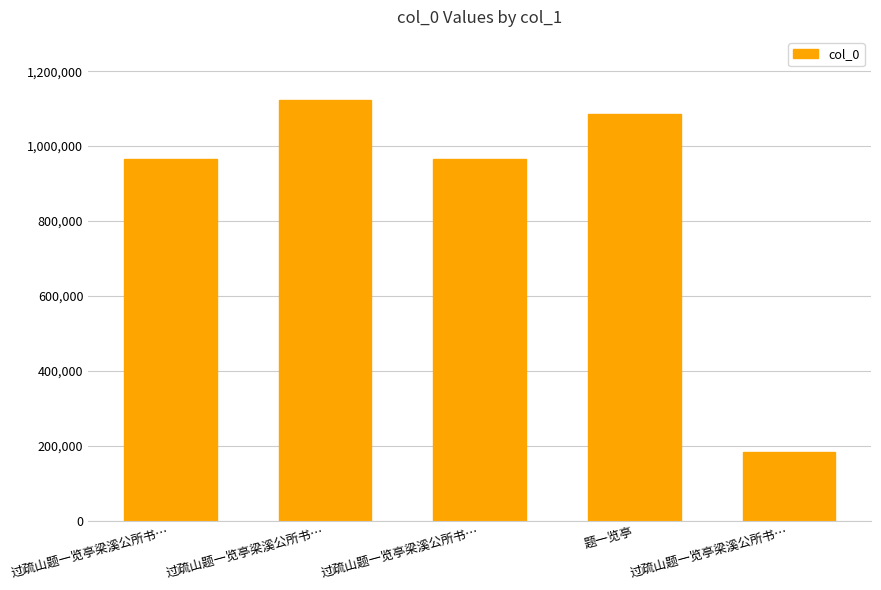

What is the difference between the second highest and minimum values?

903125